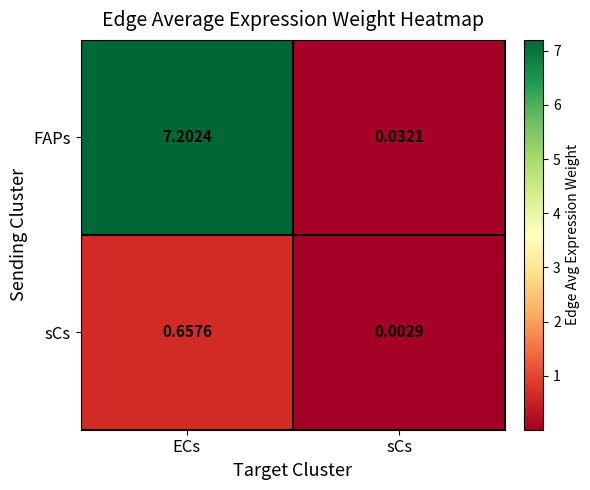

Which category has the highest value in the FAPs series?

ECs